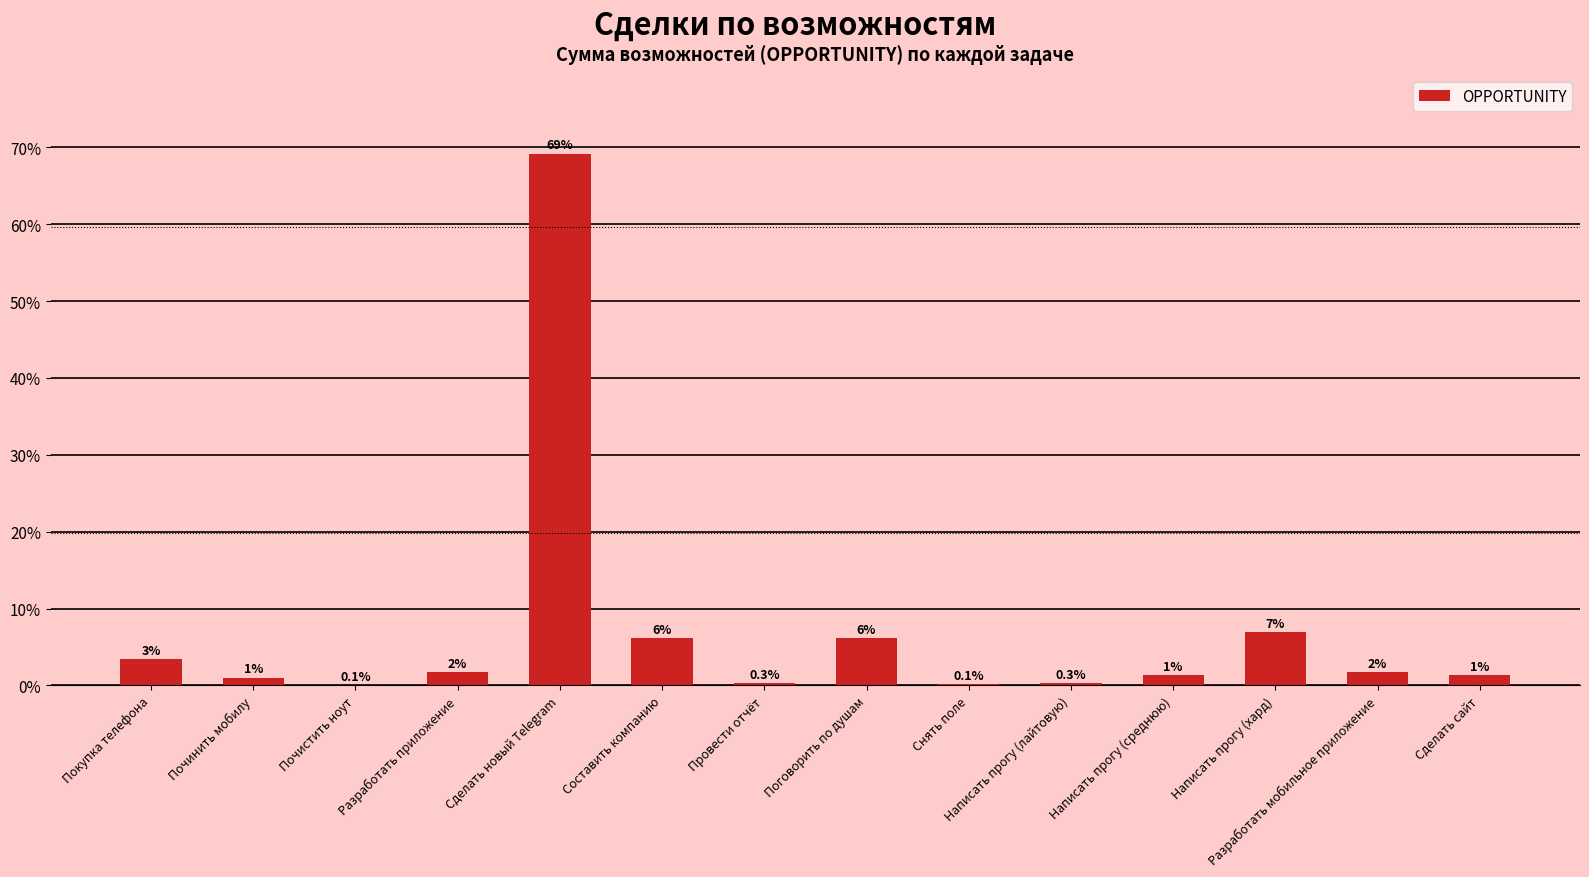

Which has a higher value, Написать прогу (среднюю) or Написать прогу (хард)?

Написать прогу (хард)